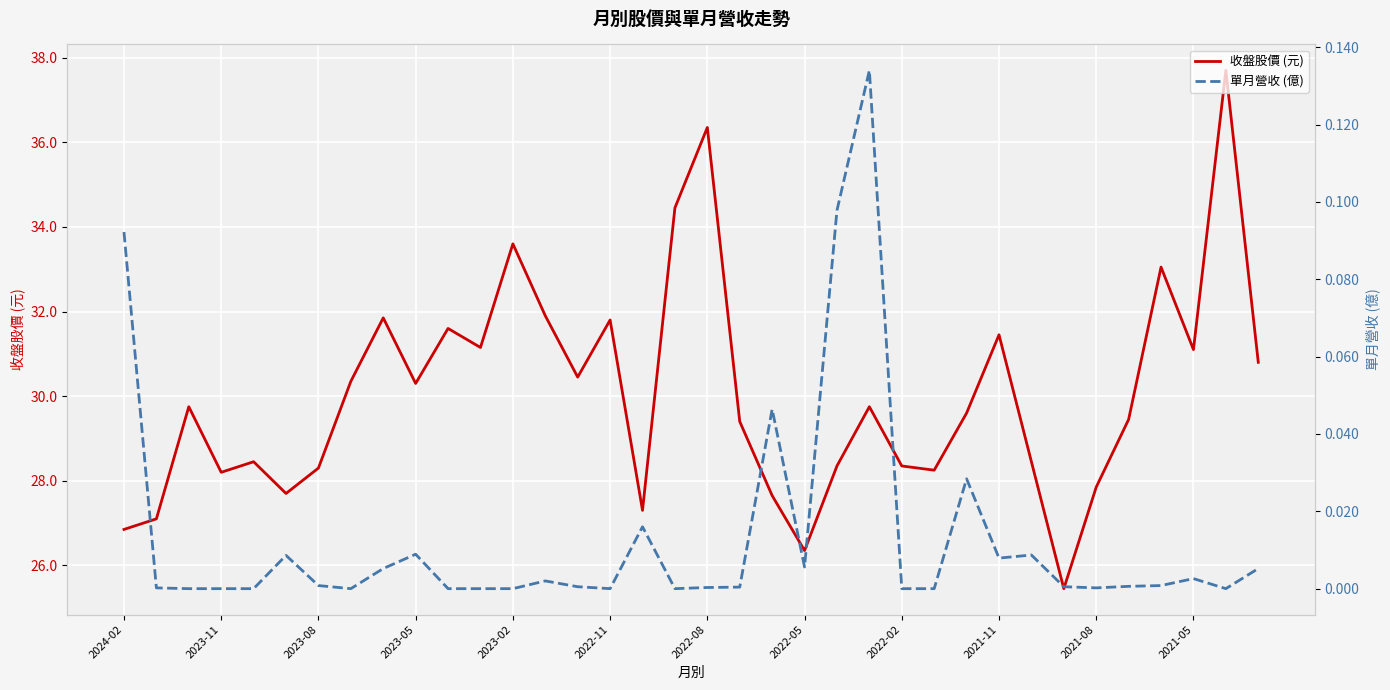

What are all the series names shown in the legend?

收盤股價 (元), 單月營收 (億)